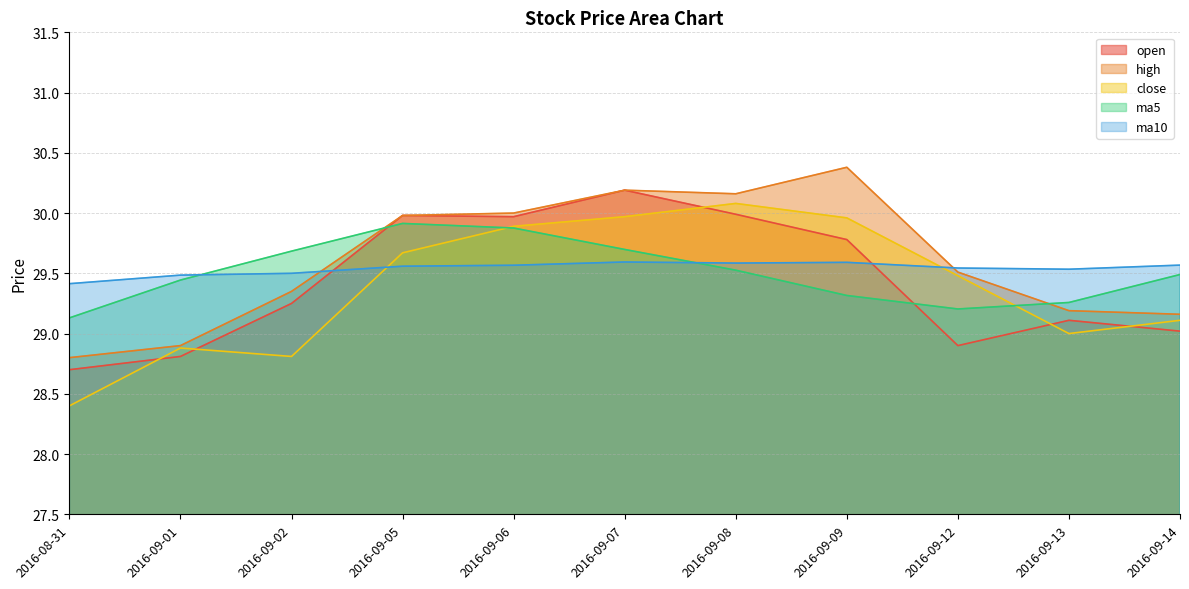

What position from the left is 2016-09-12?

9